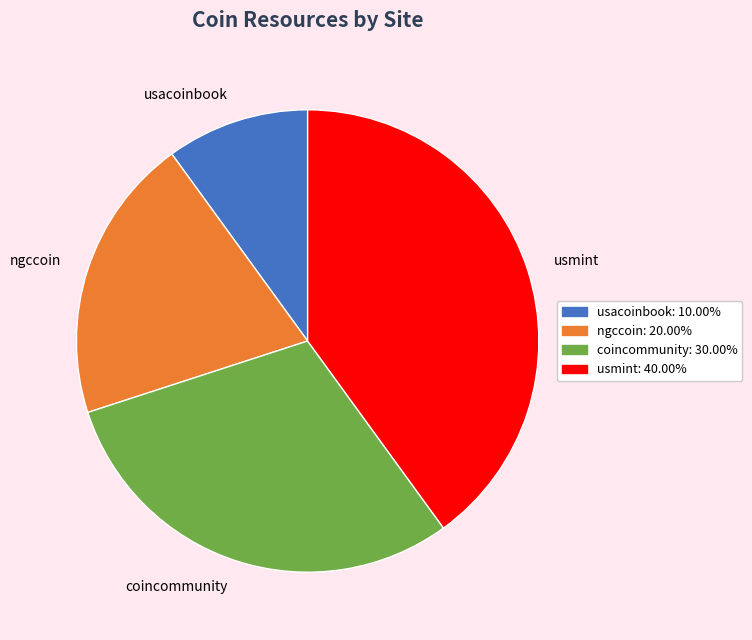

Count the number of slices in the pie.

4